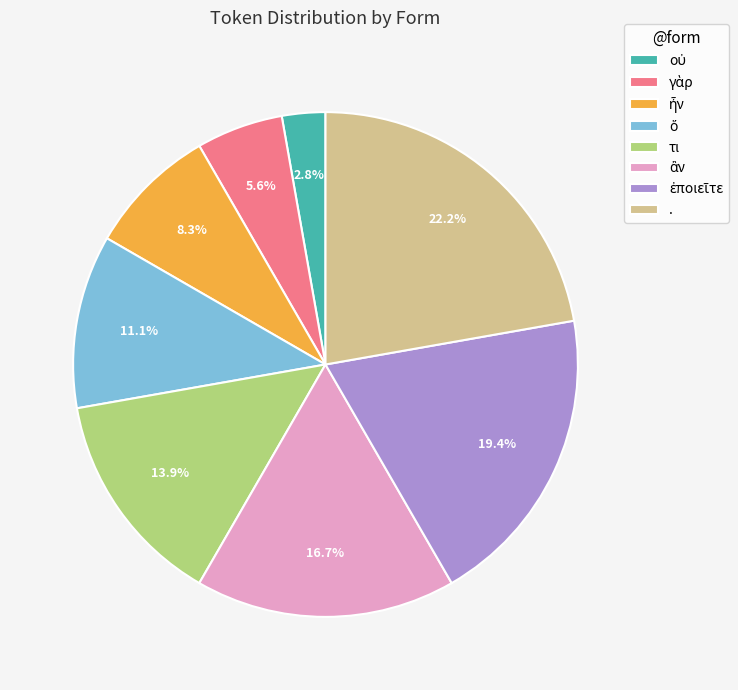

Does τι account for over 50% of the chart?

No